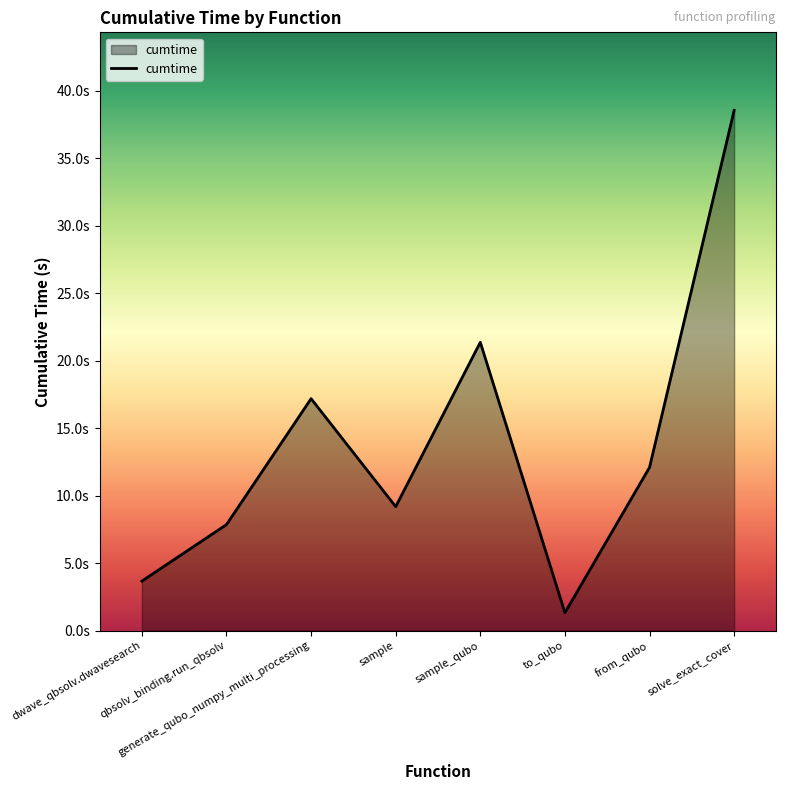

List the labels in order of value, smallest first.

to_qubo, dwave_qbsolv.dwavesearch, qbsolv_binding.run_qbsolv, sample, from_qubo, generate_qubo_numpy_multi_processing, sample_qubo, solve_exact_cover